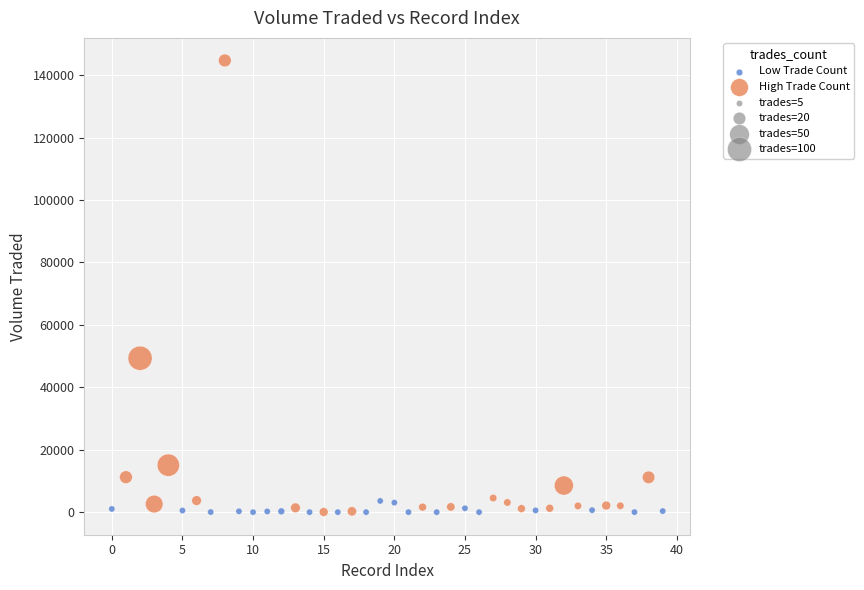

Which series has the widest spread of Y values?

High Trade Count